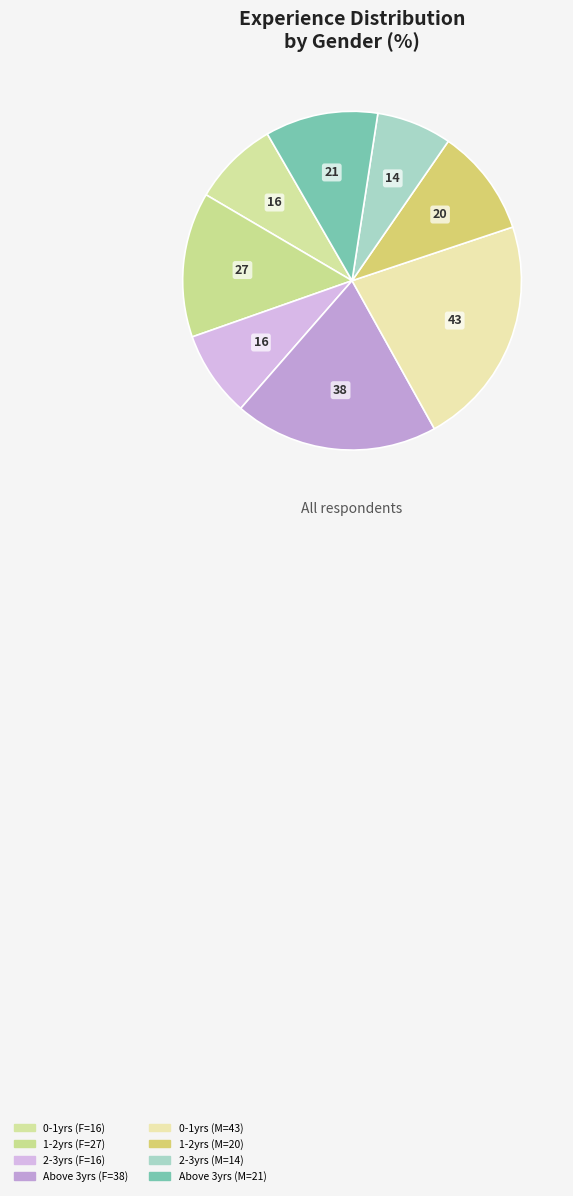

Does any single category account for the majority?

No